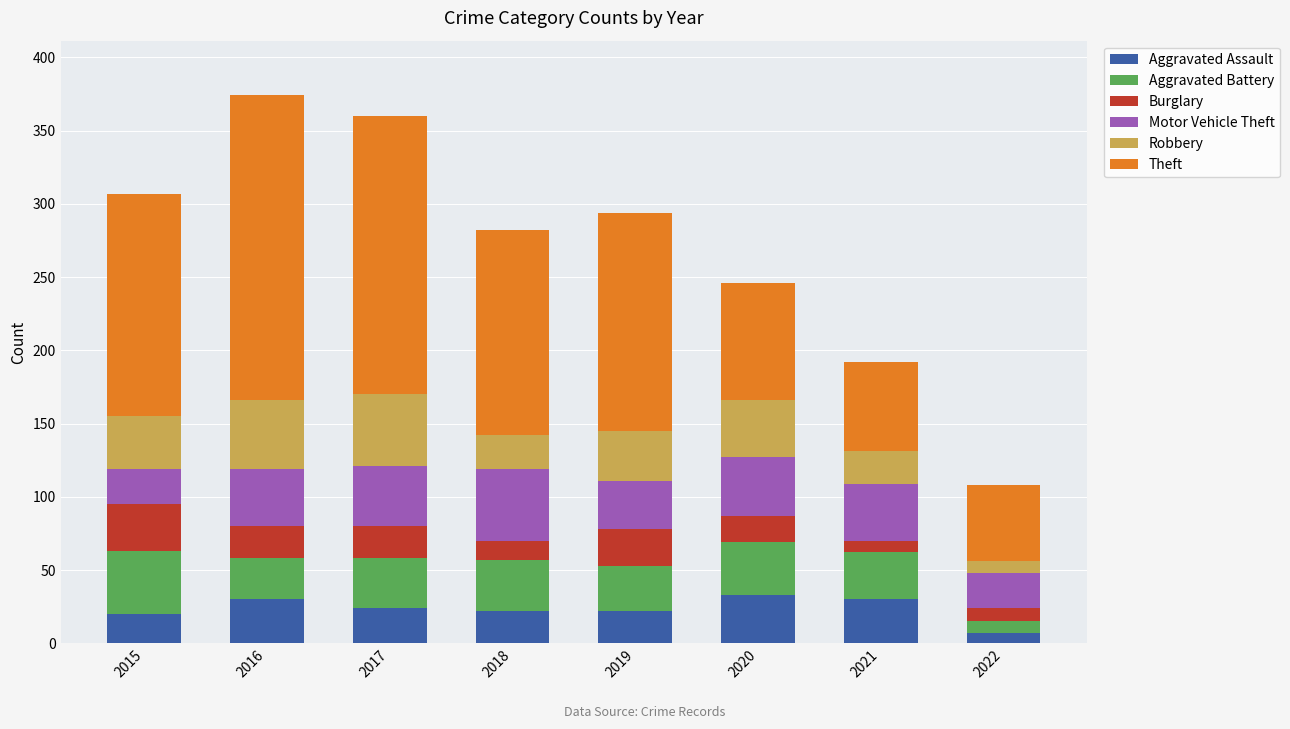

True or false: Aggravated Assault has a value of 22 at 2018.

True